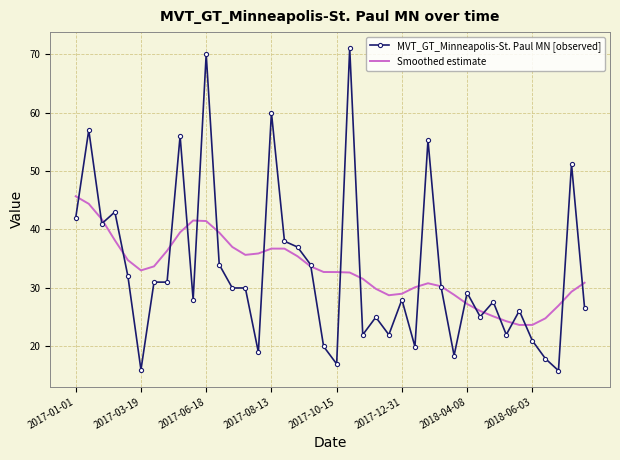

What is the highest value of the Smoothed estimate series?

45.7